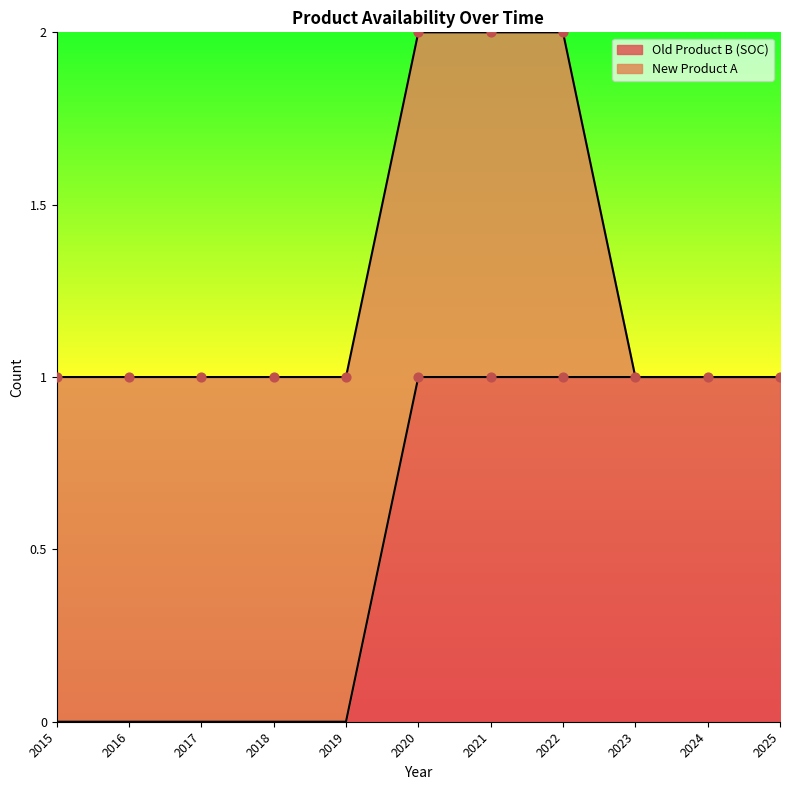

Between 2021 and 2015, which is larger?

2021